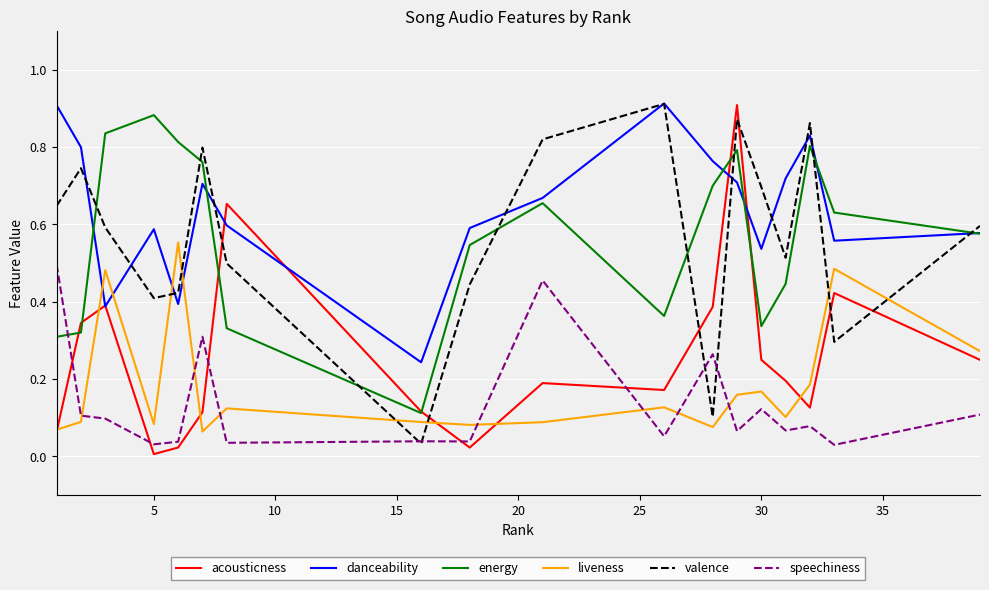

How many times do liveness and speechiness cross each other?

7